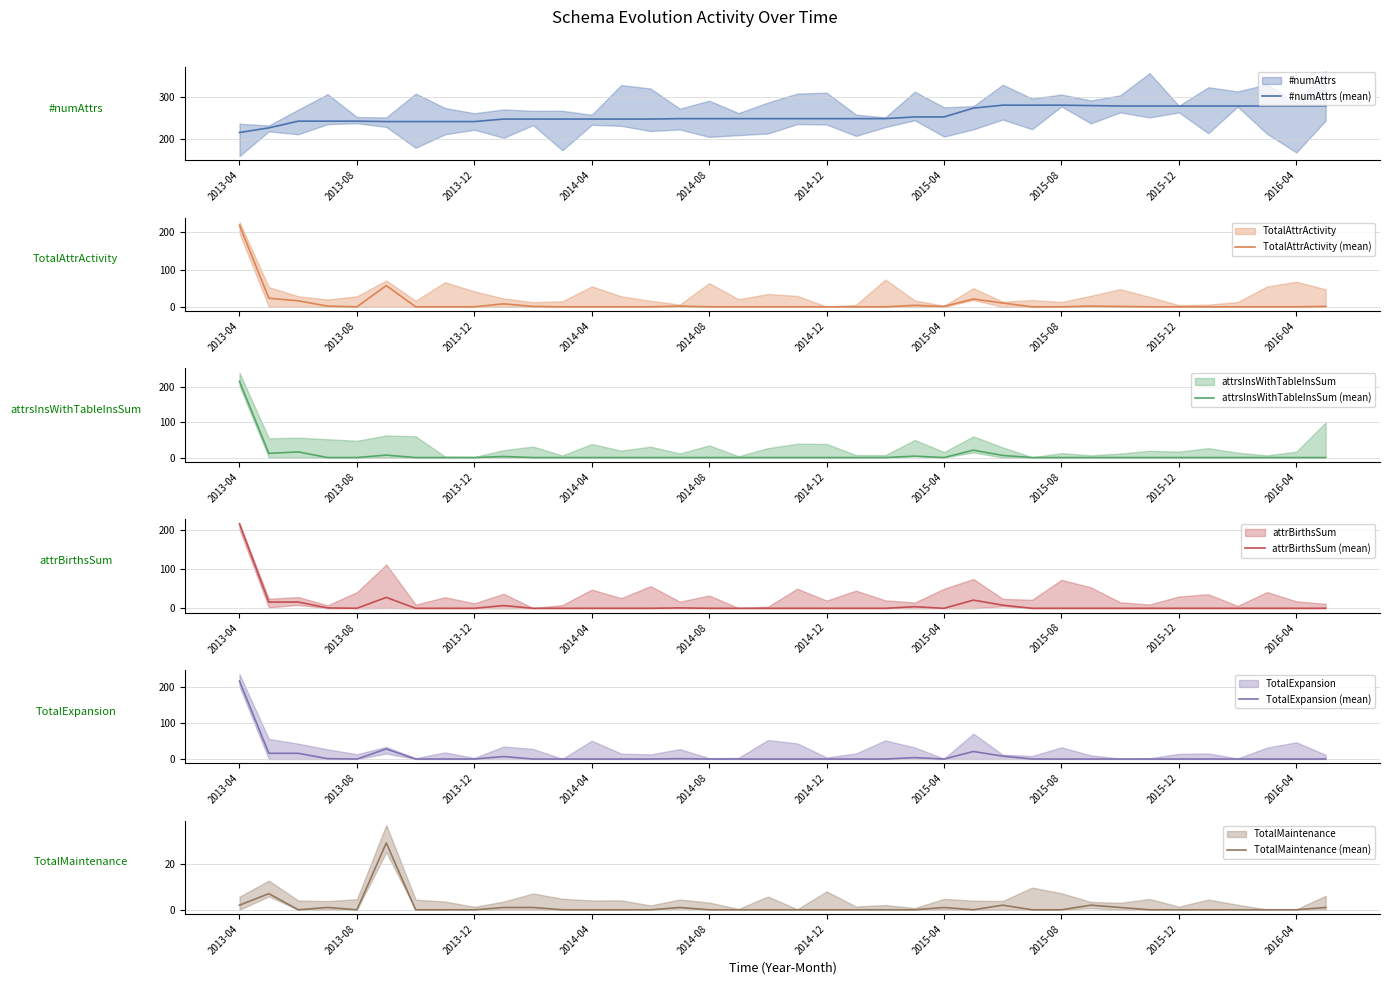

True or false: attrsInsWithTableInsSum (mean) and TotalMaintenance (mean) cross at least once.

True